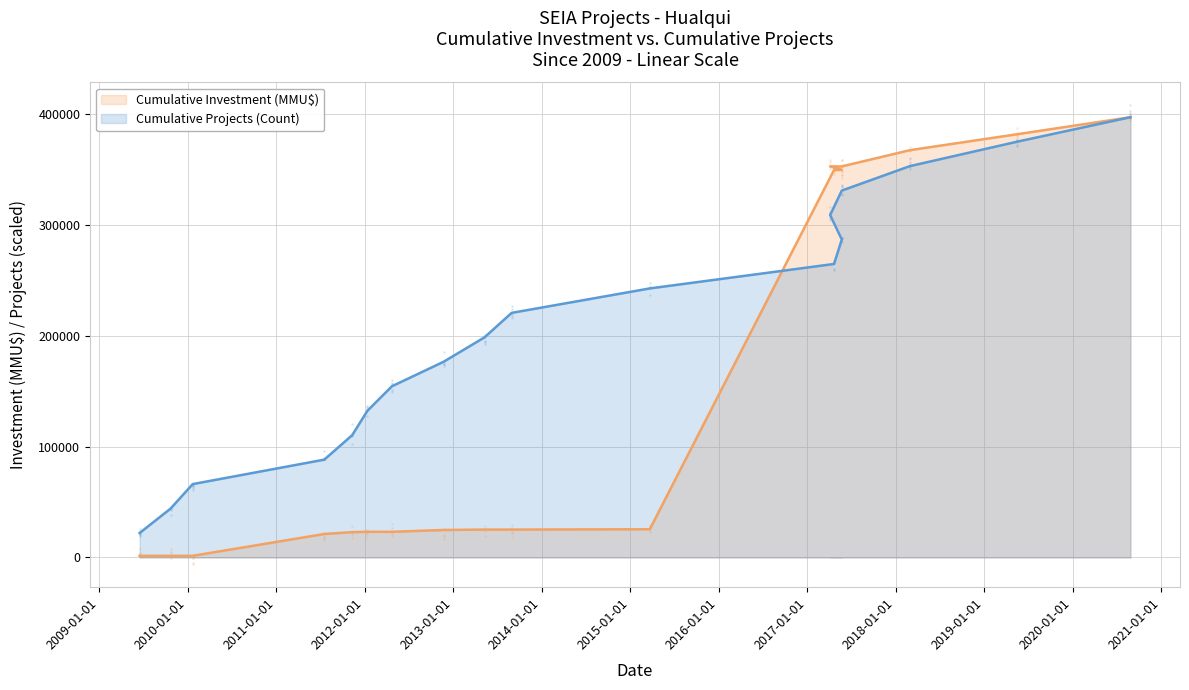

What are all the series names shown in the legend?

Cumulative Investment (MMU$), Cumulative Projects (Count)